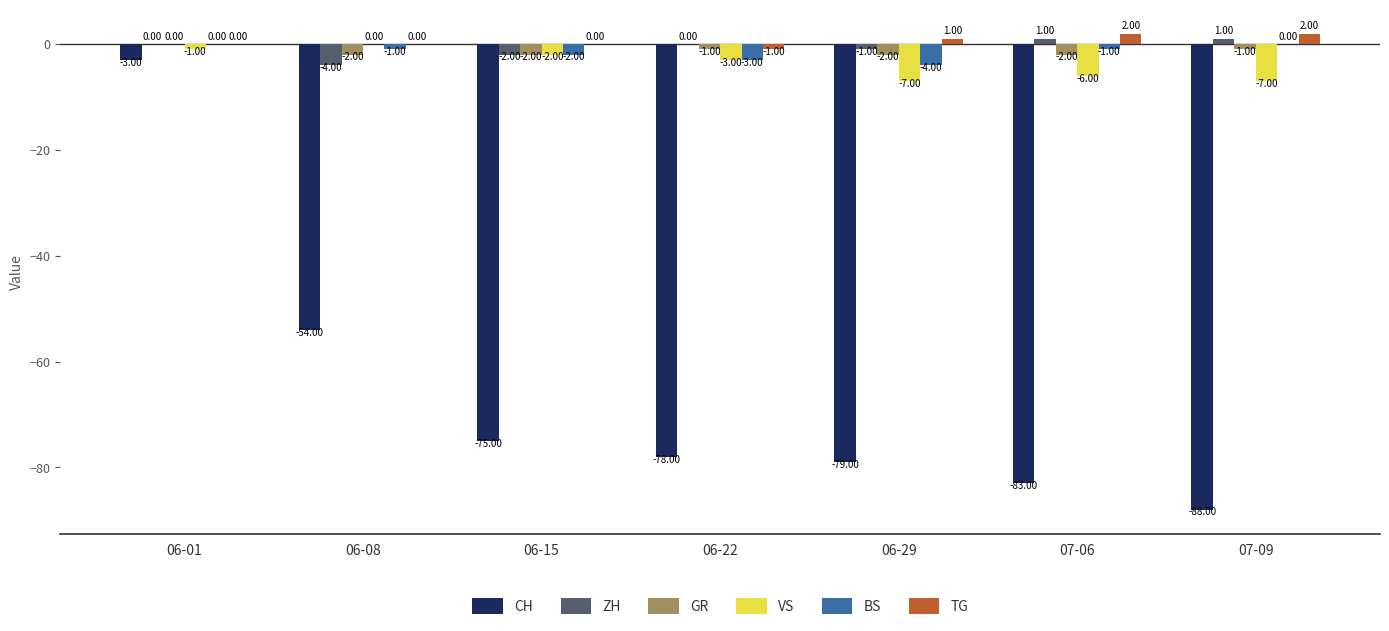

What value does the CH series have at 06-01?

-3